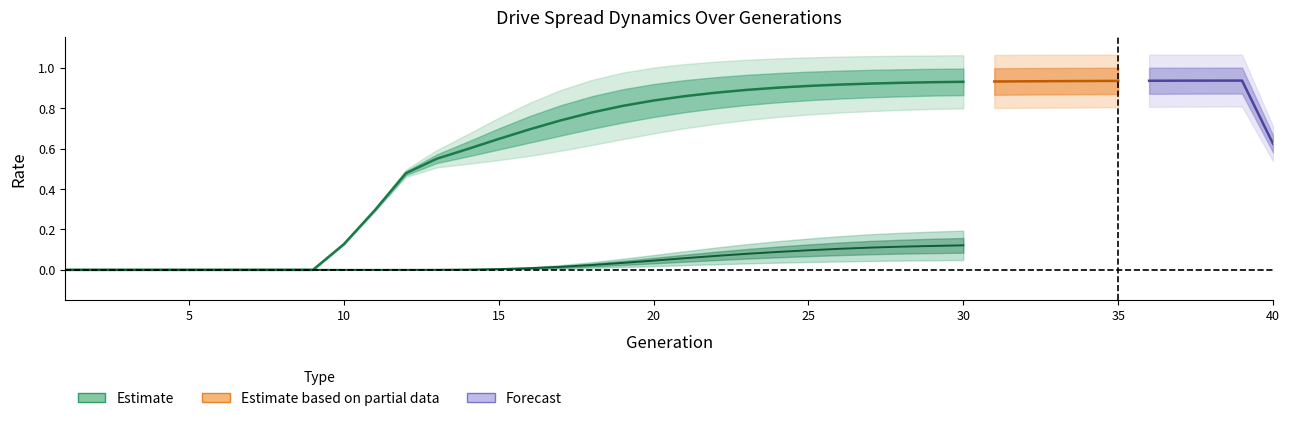

How many interior local peaks does the rate_dr series have?

1